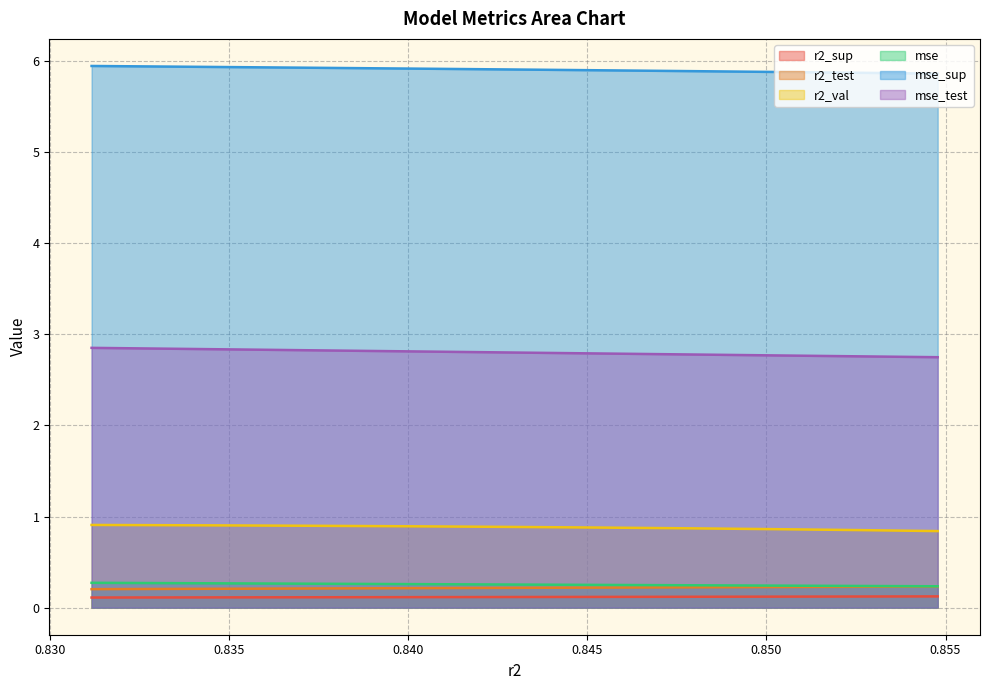

The mse_sup series shows 5.9 at model_8_22_8. True or false?

True